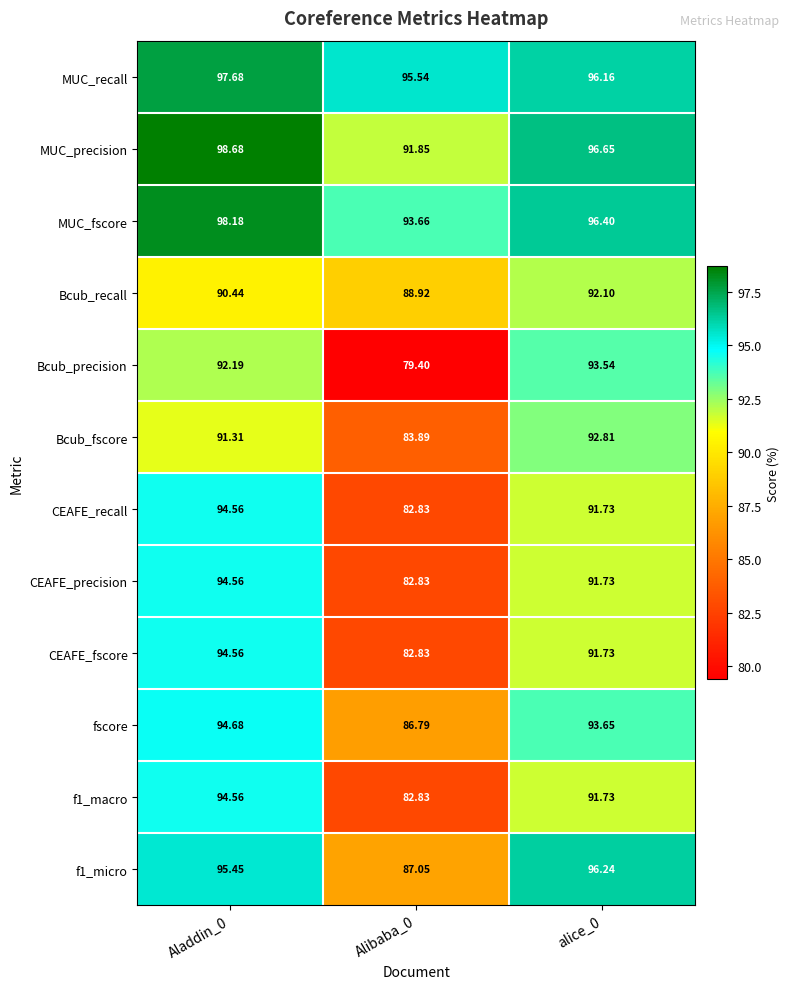

Is the value of MUC_recall at Aladdin_0 greater than the value of CEAFE_precision at Alibaba_0?

Yes